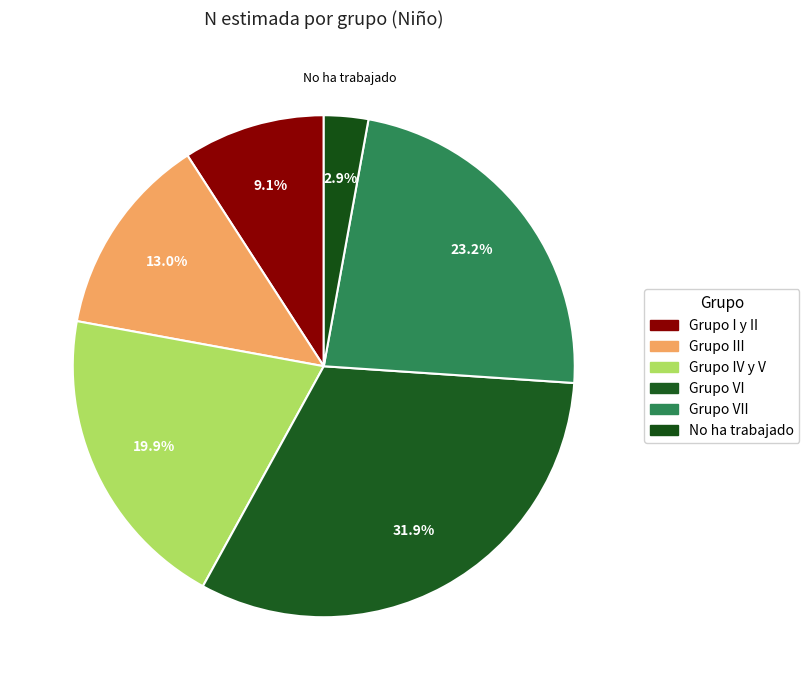

Is it true that Grupo III is 13% of the pie?

True